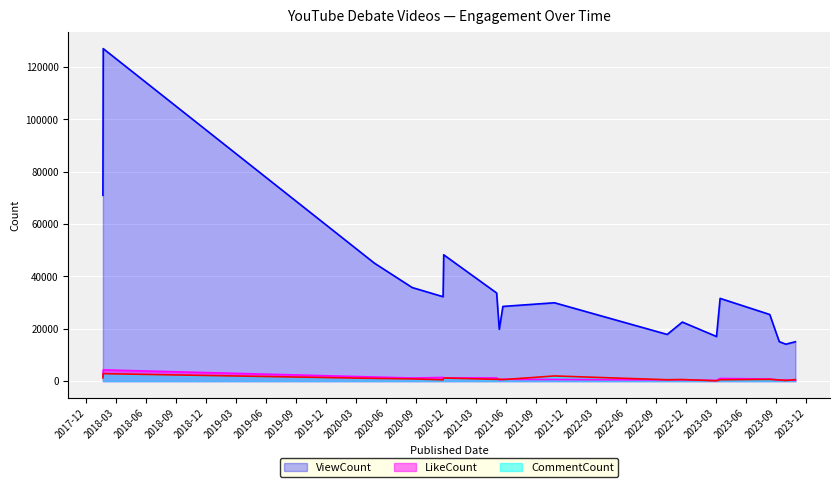

What is the label of the 1st point from the left?

2018-01-21